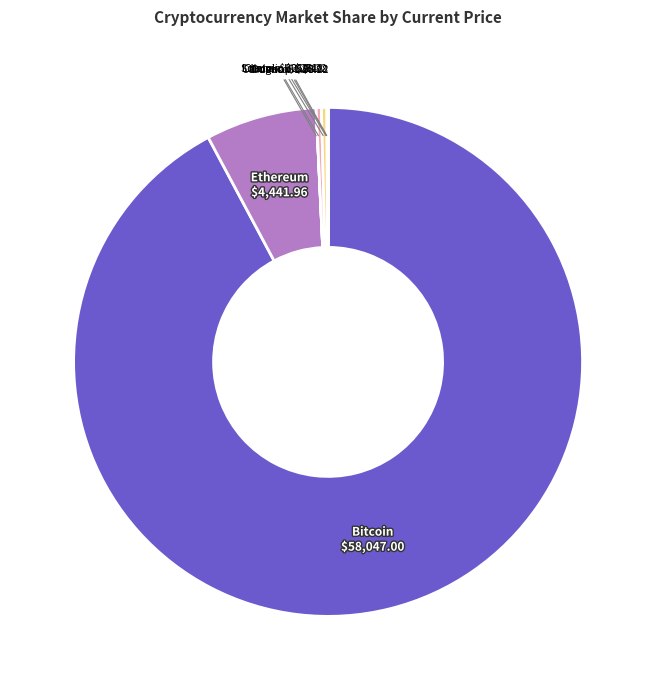

To the nearest percent, what is the average slice percentage?

12%